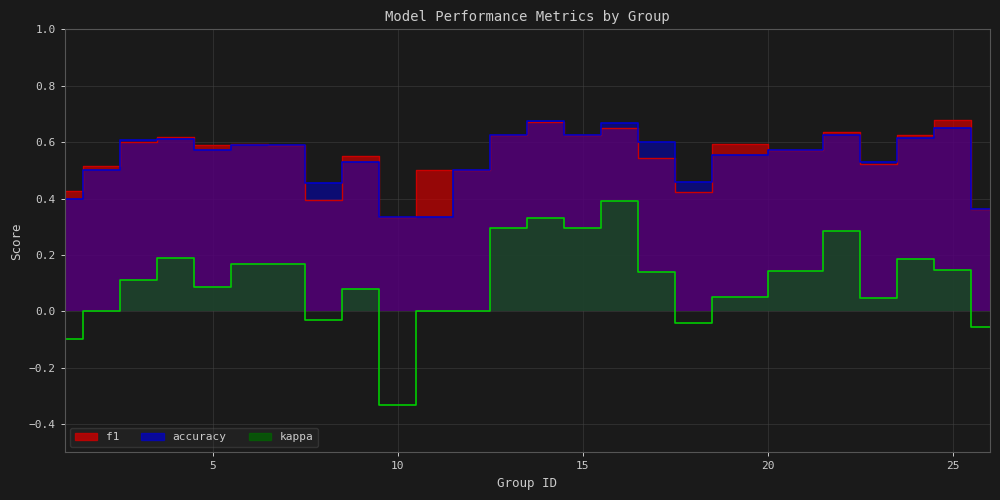

What is the maximum value shown in the chart?

0.7